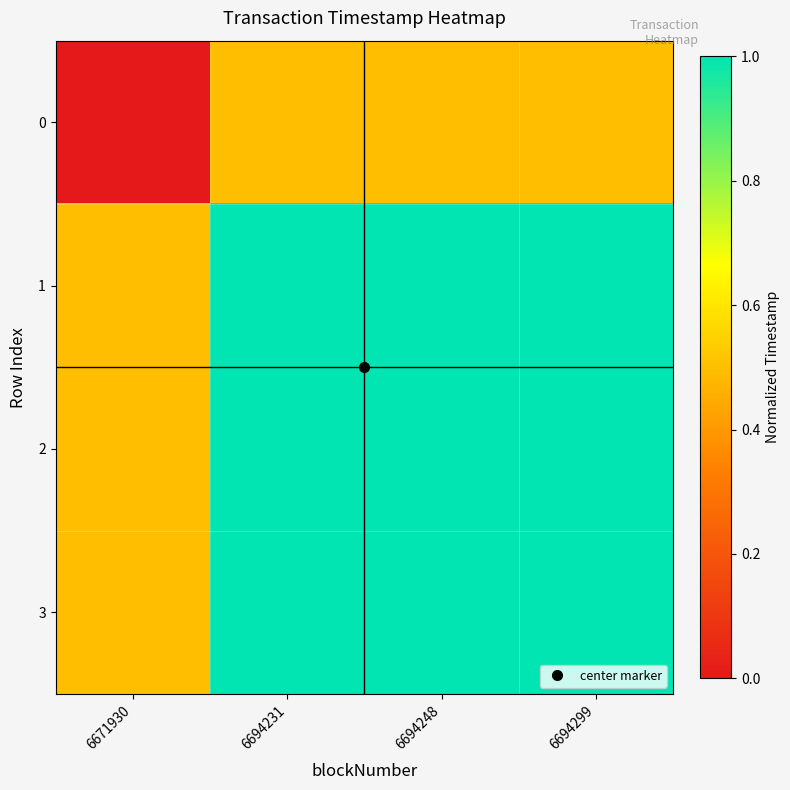

Reading right to left, what are all the values shown in this chart?

0: 6694299=0.5	6694248=0.5	6694231=0.5	6671930=0.0
1: 6694299=1.0	6694248=1.0	6694231=1.0	6671930=0.5
2: 6694299=1.0	6694248=1.0	6694231=1.0	6671930=0.5
3: 6694299=1.0	6694248=1.0	6694231=1.0	6671930=0.5